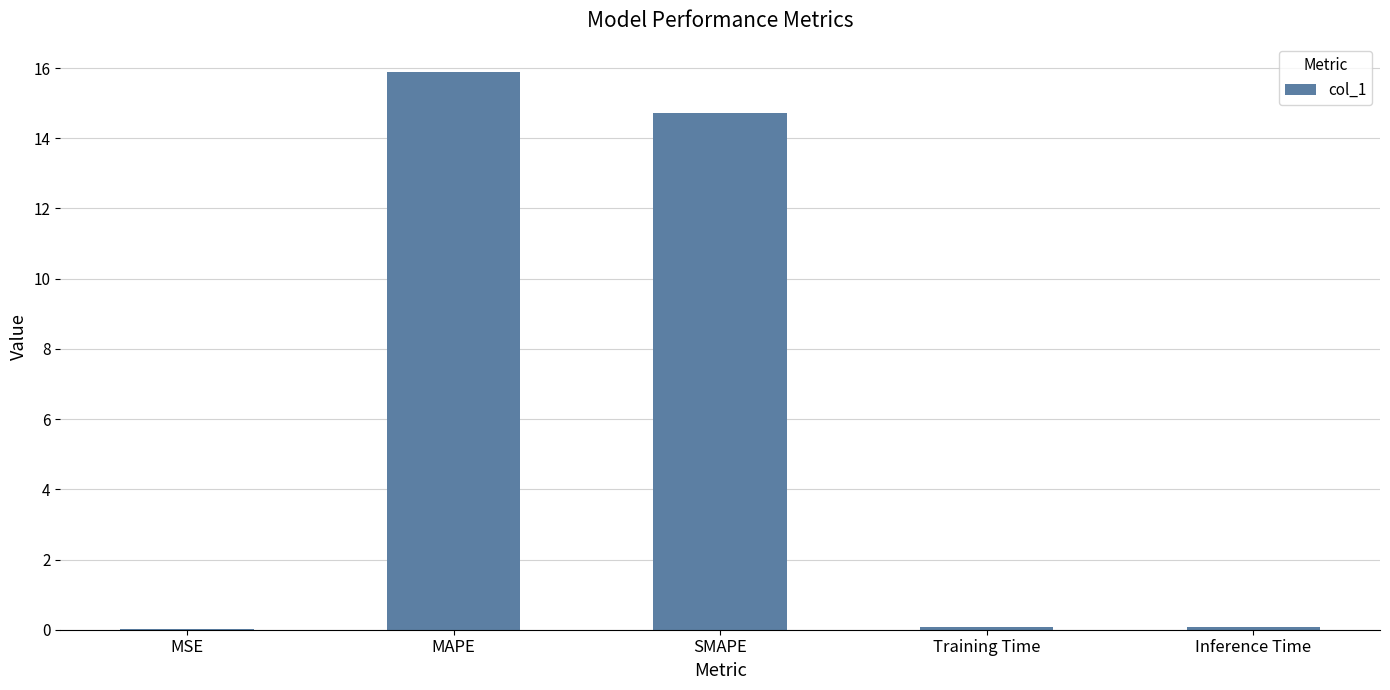

How many series are shown in this chart?

1